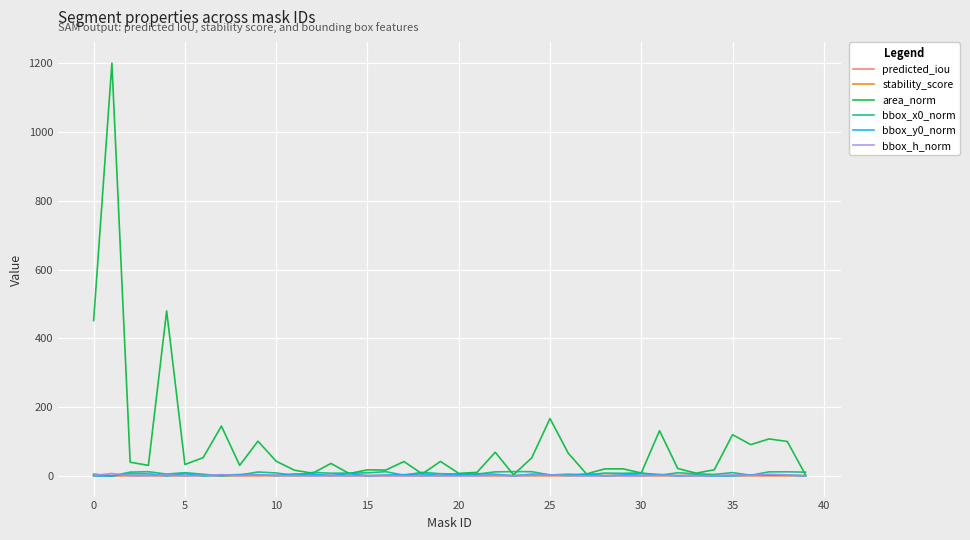

What is the greatest value displayed?

1200.2